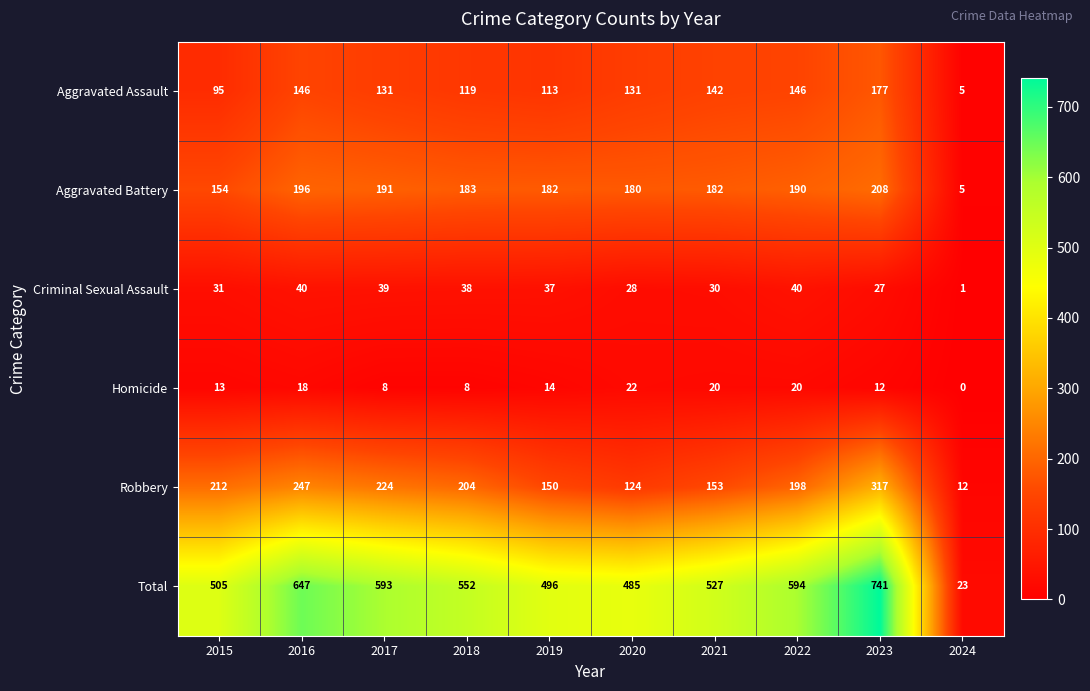

List the series in order of their peak value, lowest first.

Homicide, Criminal Sexual Assault, Aggravated Assault, Aggravated Battery, Robbery, Total